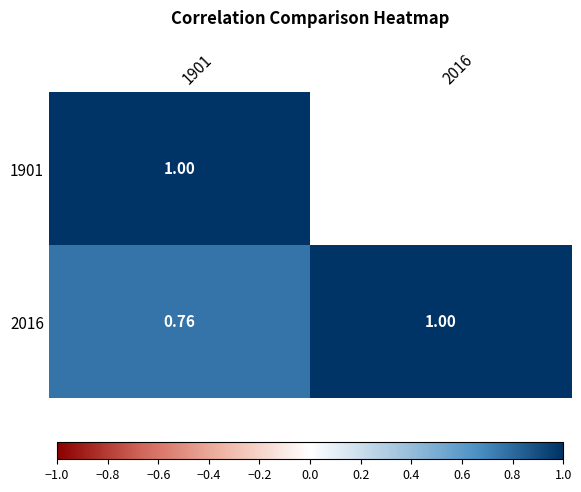

Read the 1901 value at 1901.

1.0